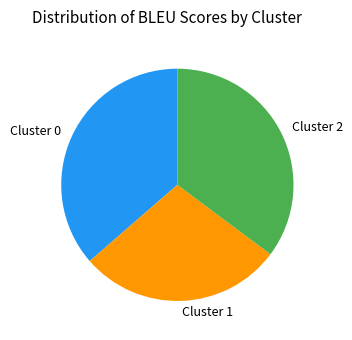

True or false: Cluster 2 accounts for 35% of the total.

True